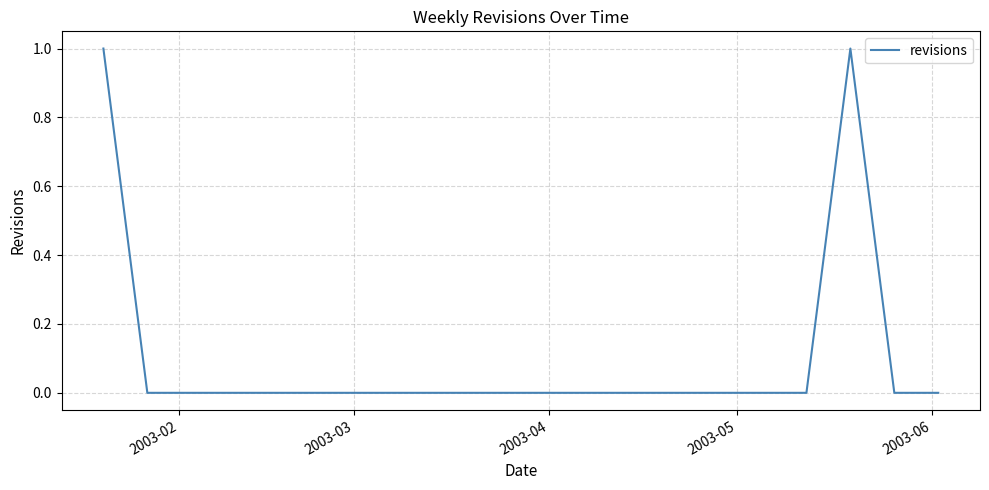

What is the difference between the maximum and minimum values?

1